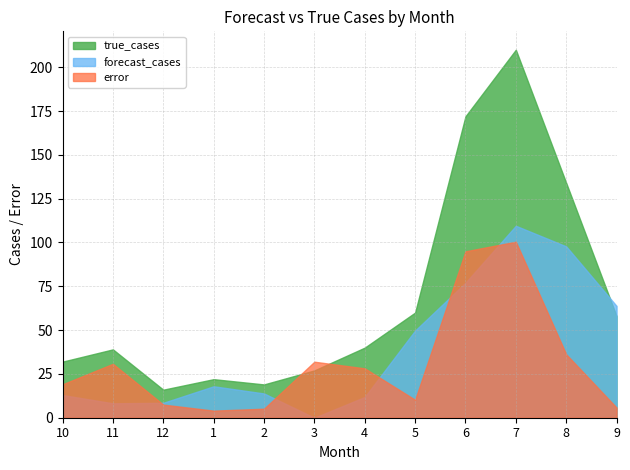

What is the value of the true_cases point at the 12th from the left?

58.0